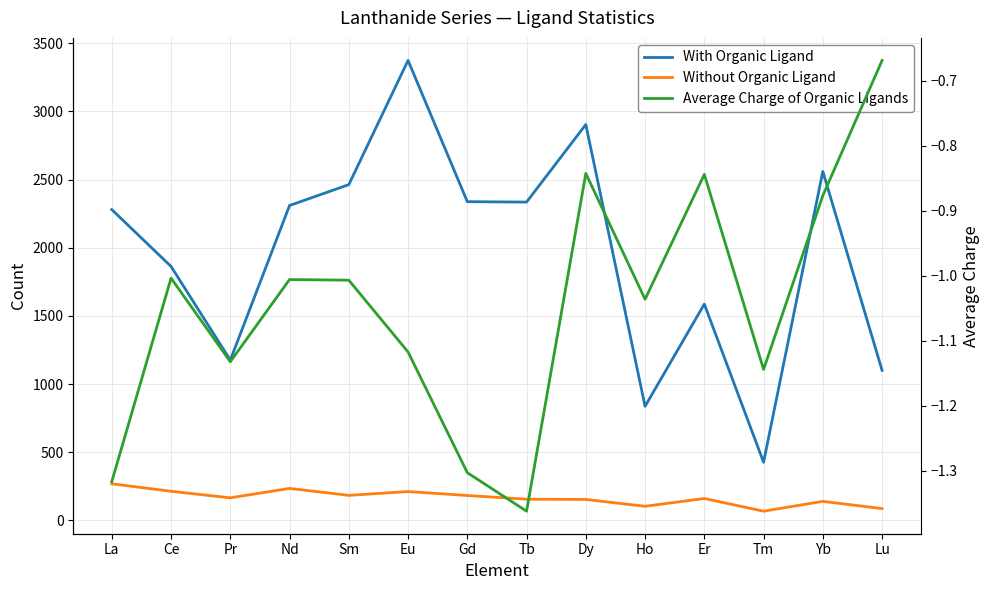

What is the difference between the highest and lowest values at Er?

1587.8